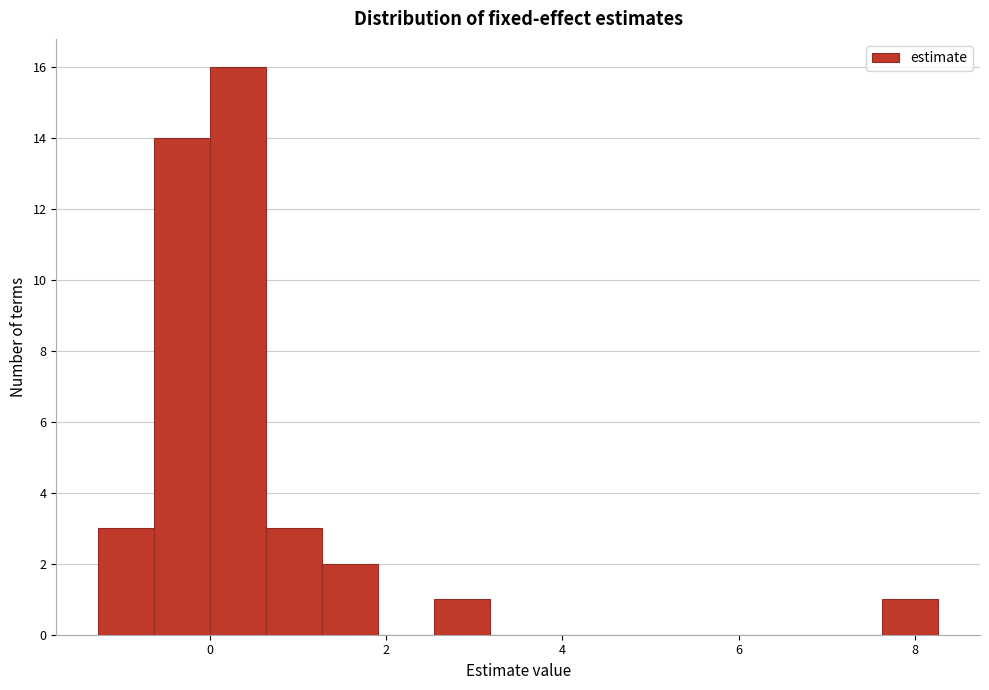

Read against the x-axis, roughly where is the centre of the tallest bar?

0.4